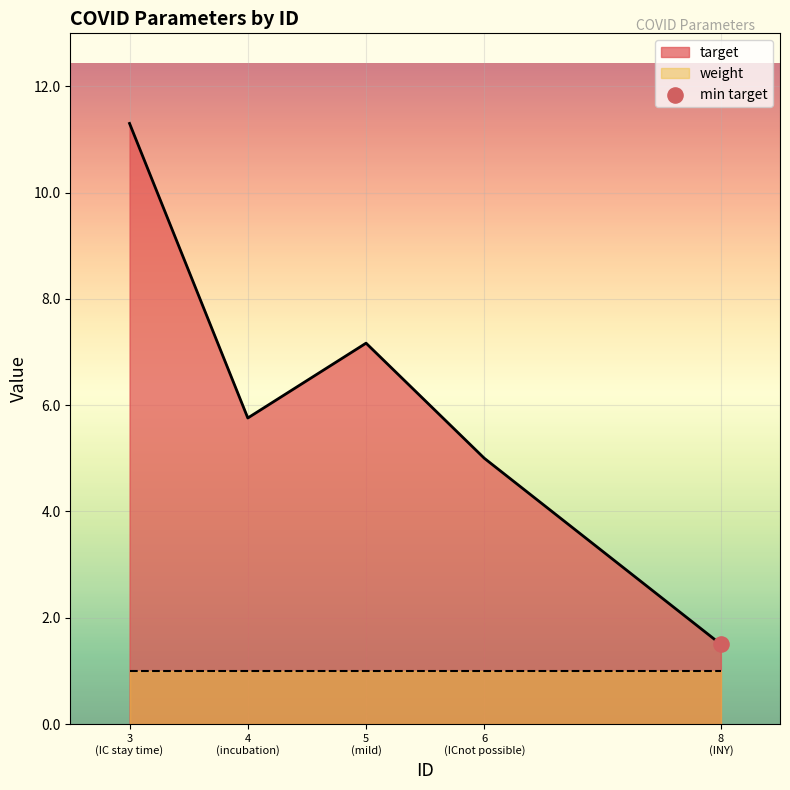

What is the highest value of the target series?

11.3